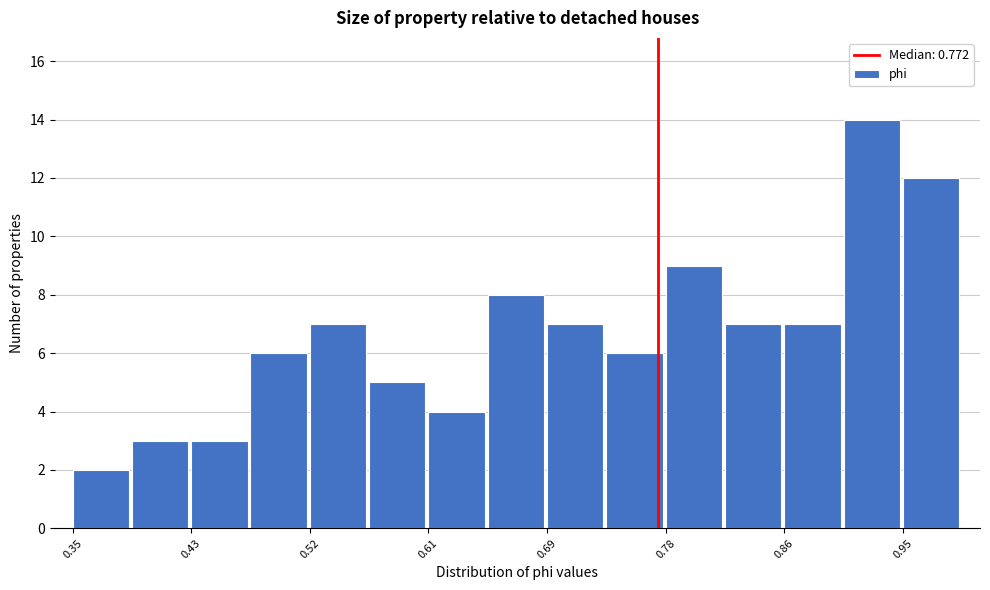

Reading left to right, list every bar in this chart as the range it spans on the x-axis followed by its height. Neither the bar edges nor the heights are printed on the chart, so give them approximately, as read against the axes.

0.35 to 0.39: 2
0.39 to 0.43: 3
0.43 to 0.48: 3
0.48 to 0.52: 6
0.52 to 0.56: 7
0.56 to 0.61: 5
0.61 to 0.65: 4
0.65 to 0.69: 8
0.69 to 0.74: 7
0.74 to 0.78: 6
0.78 to 0.82: 9
0.82 to 0.86: 7
0.86 to 0.91: 7
0.91 to 0.95: 14
0.95 to 0.99: 12